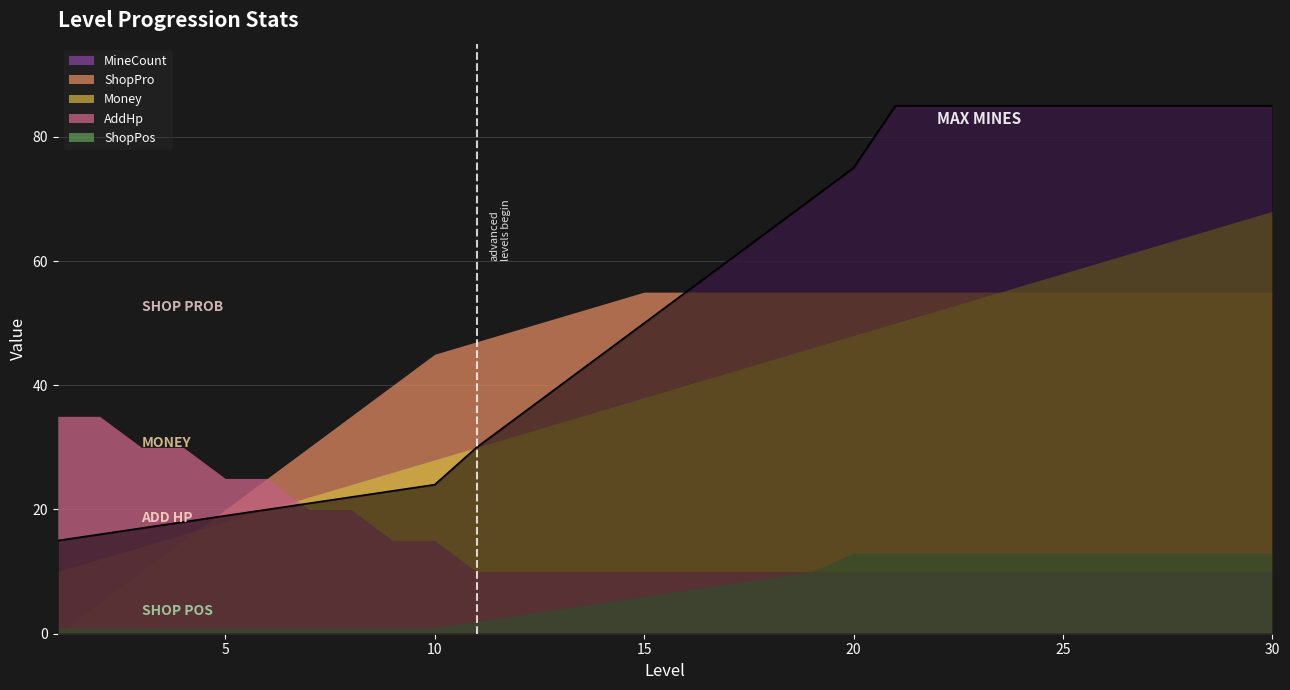

True or false: ShopPos has more than 0 points higher than both neighbors.

False